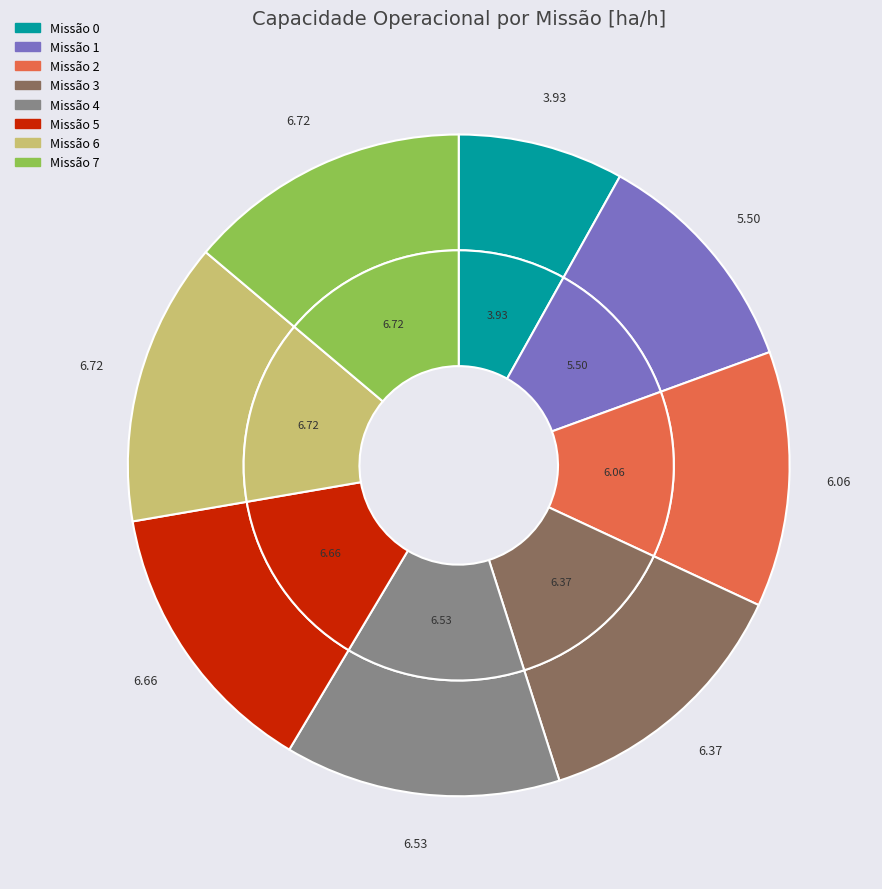

The 6 slice represents 29% of the pie. True or false?

False